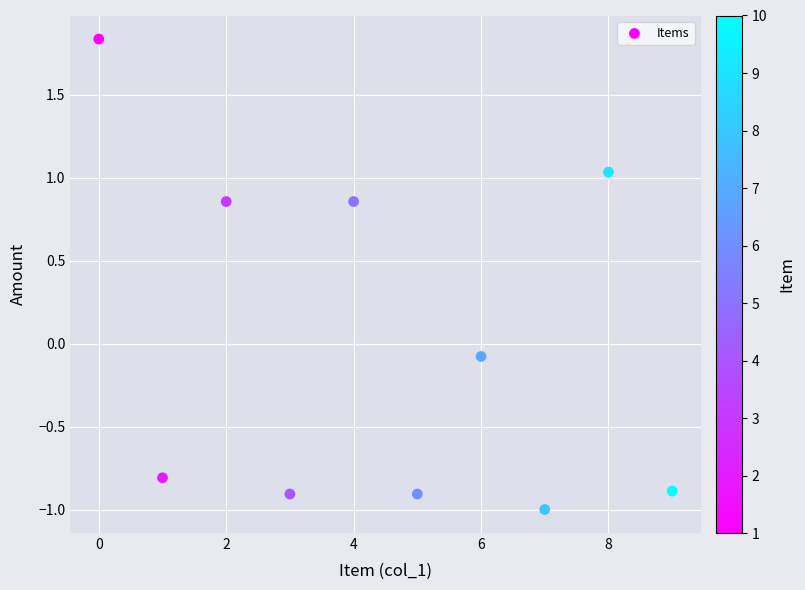

What is the range of Y values (max minus min)?

2.8